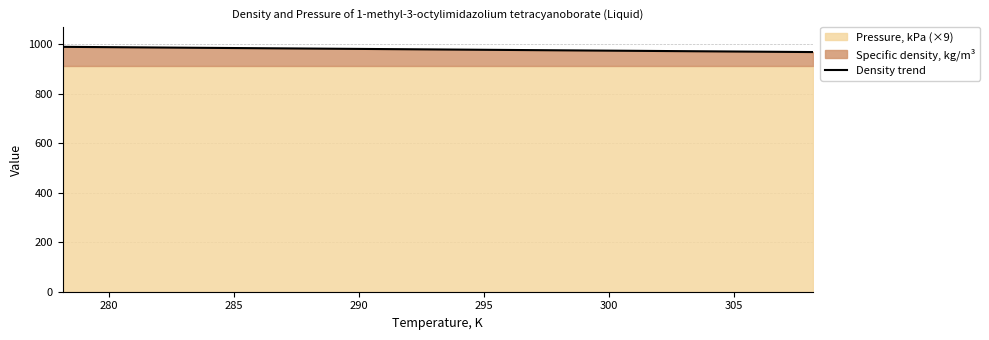

What is the minimum value for Density trend?

968.0